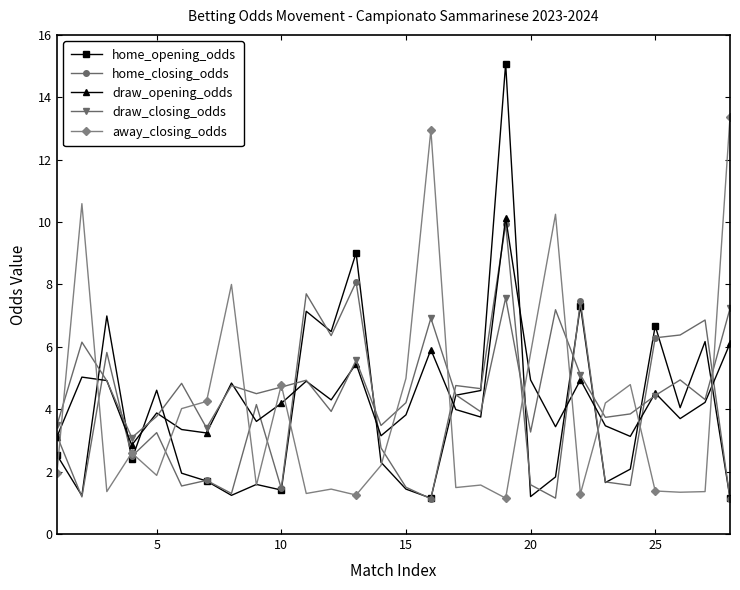

Which series has the widest spread of values?

home_opening_odds